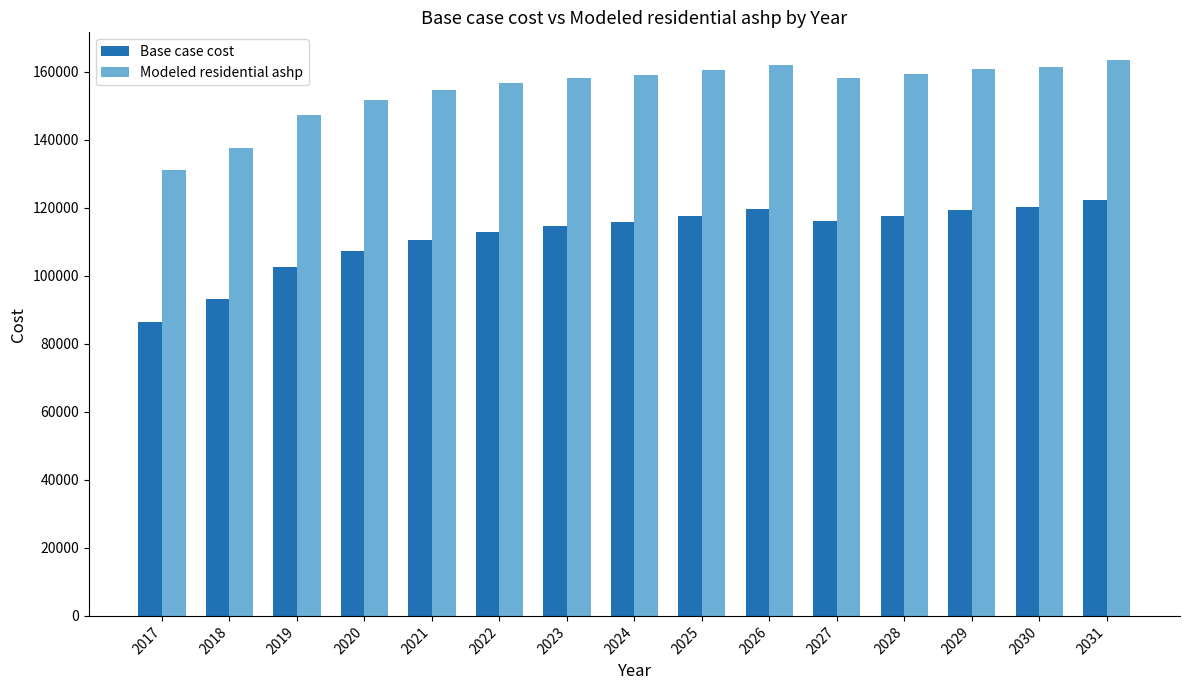

What is the smallest value displayed?

86575.0